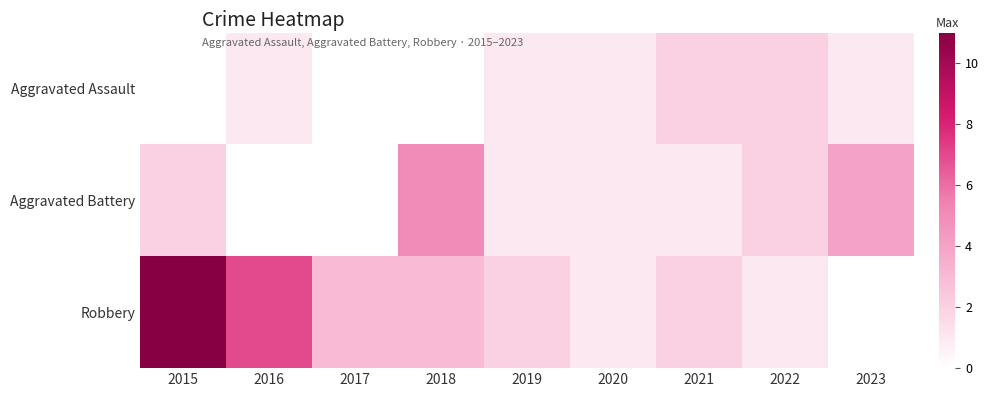

List the series in order of their overall mean, highest first.

Robbery, Aggravated Battery, Aggravated Assault